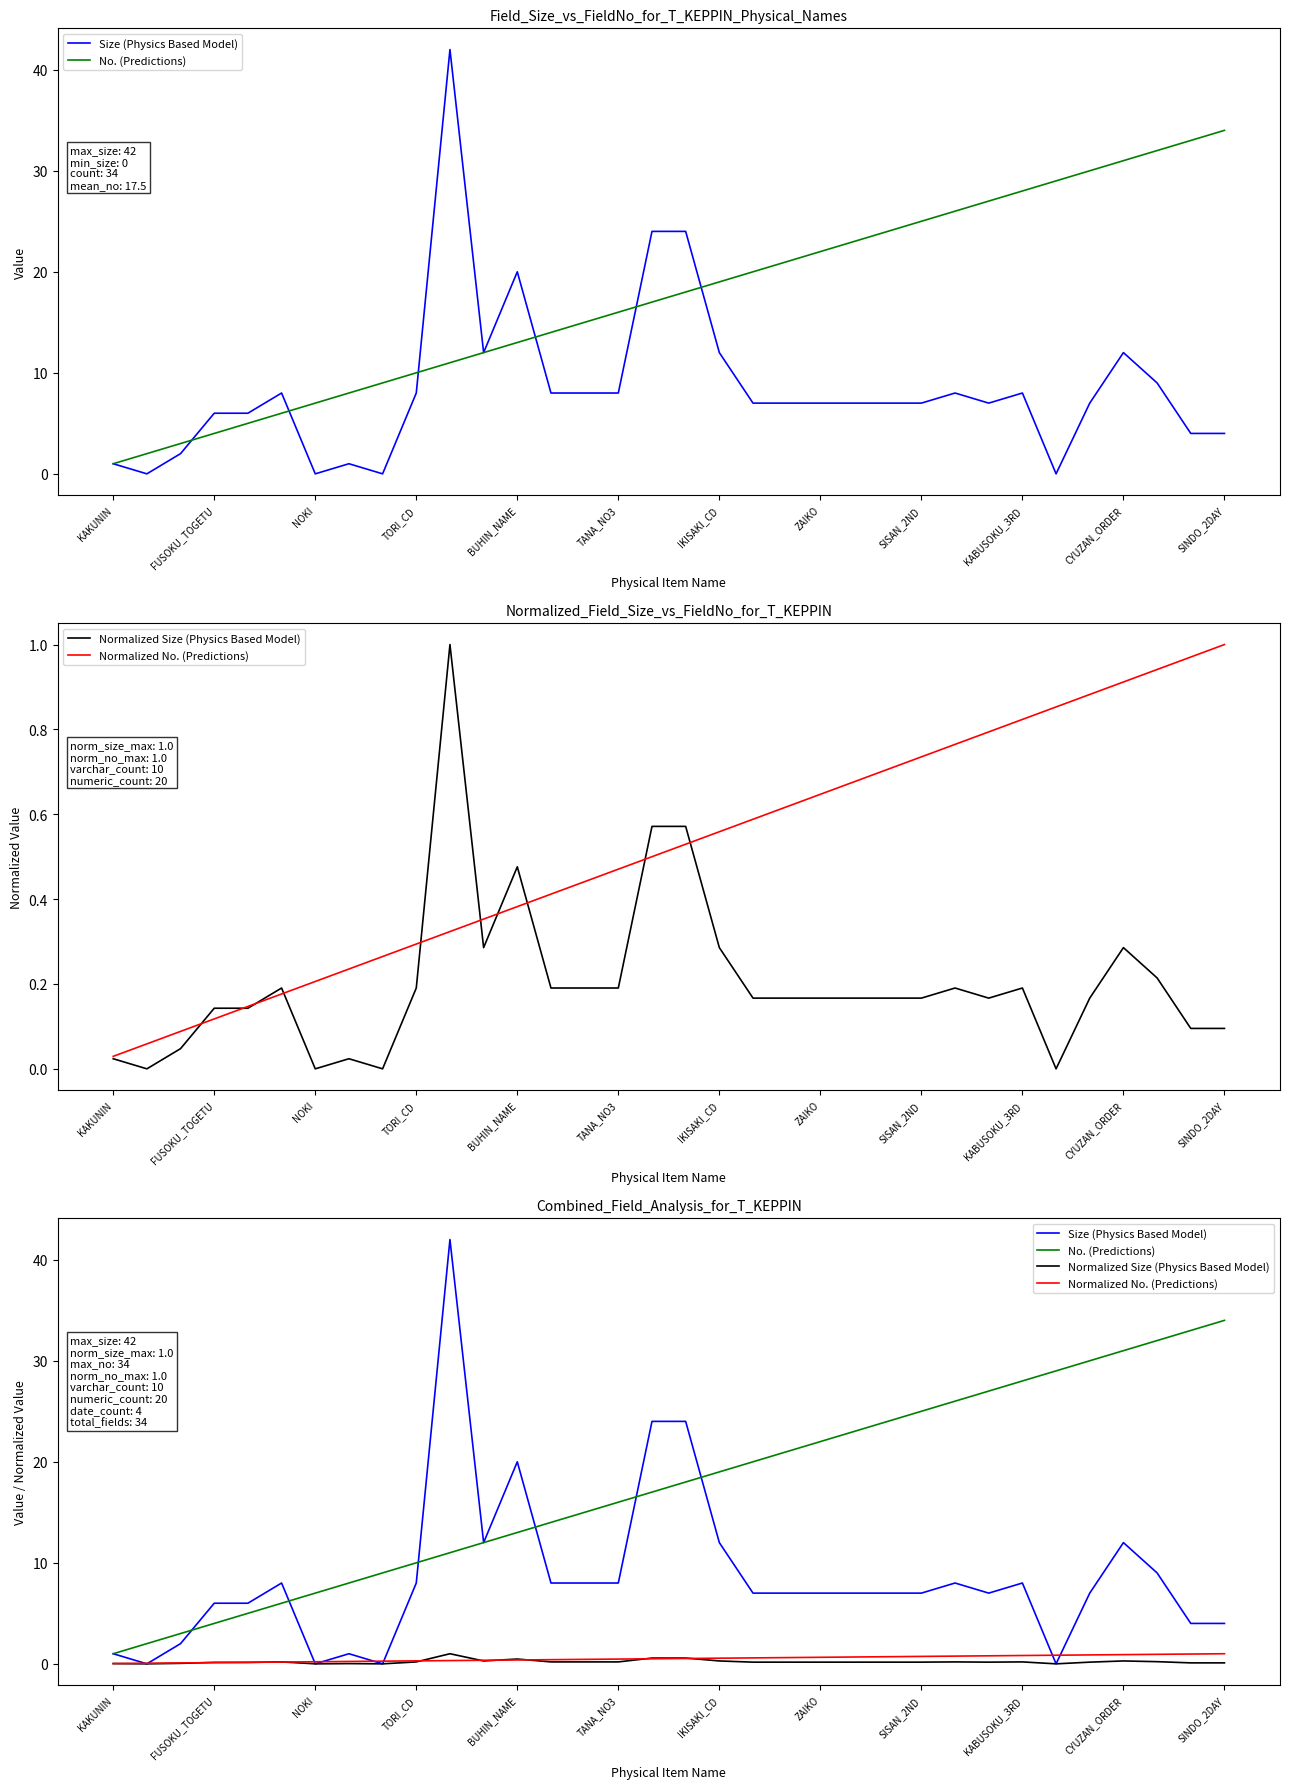

Count the number of data series in this chart.

4